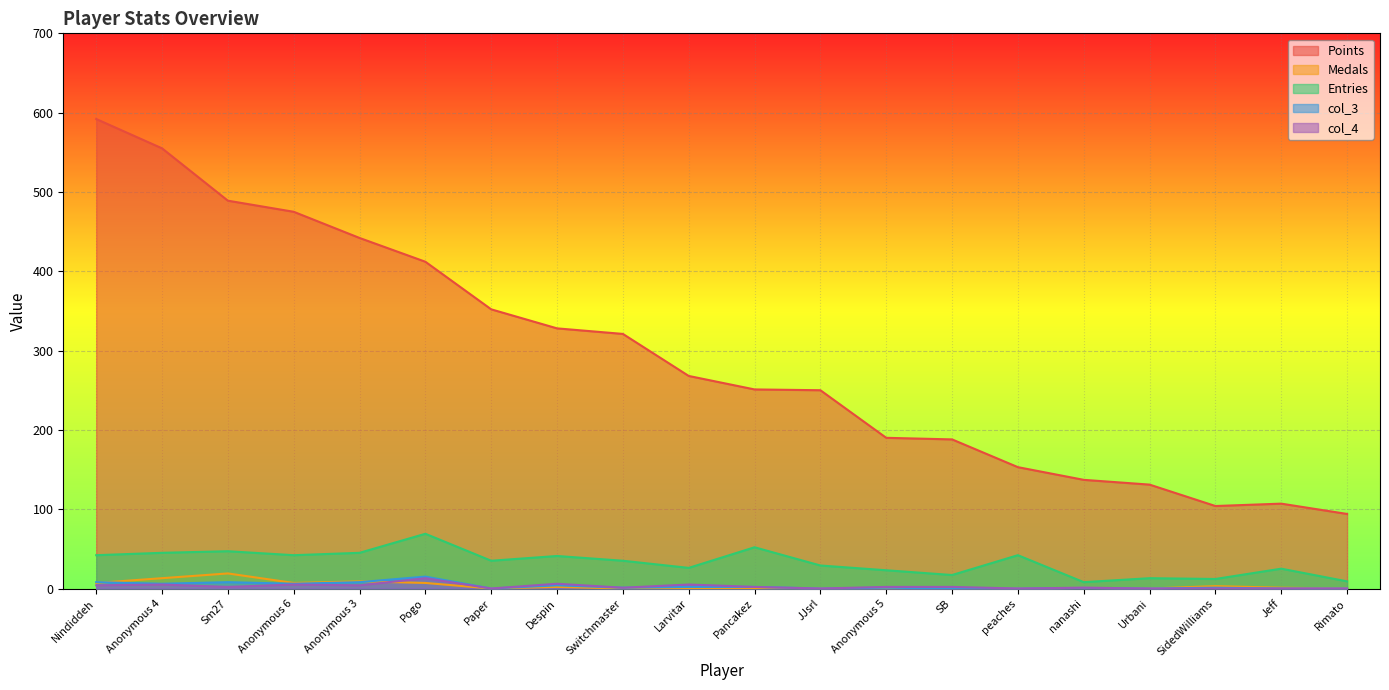

Rank the series by their maximum value, from lowest to highest.

col_4, col_3, Medals, Entries, Points